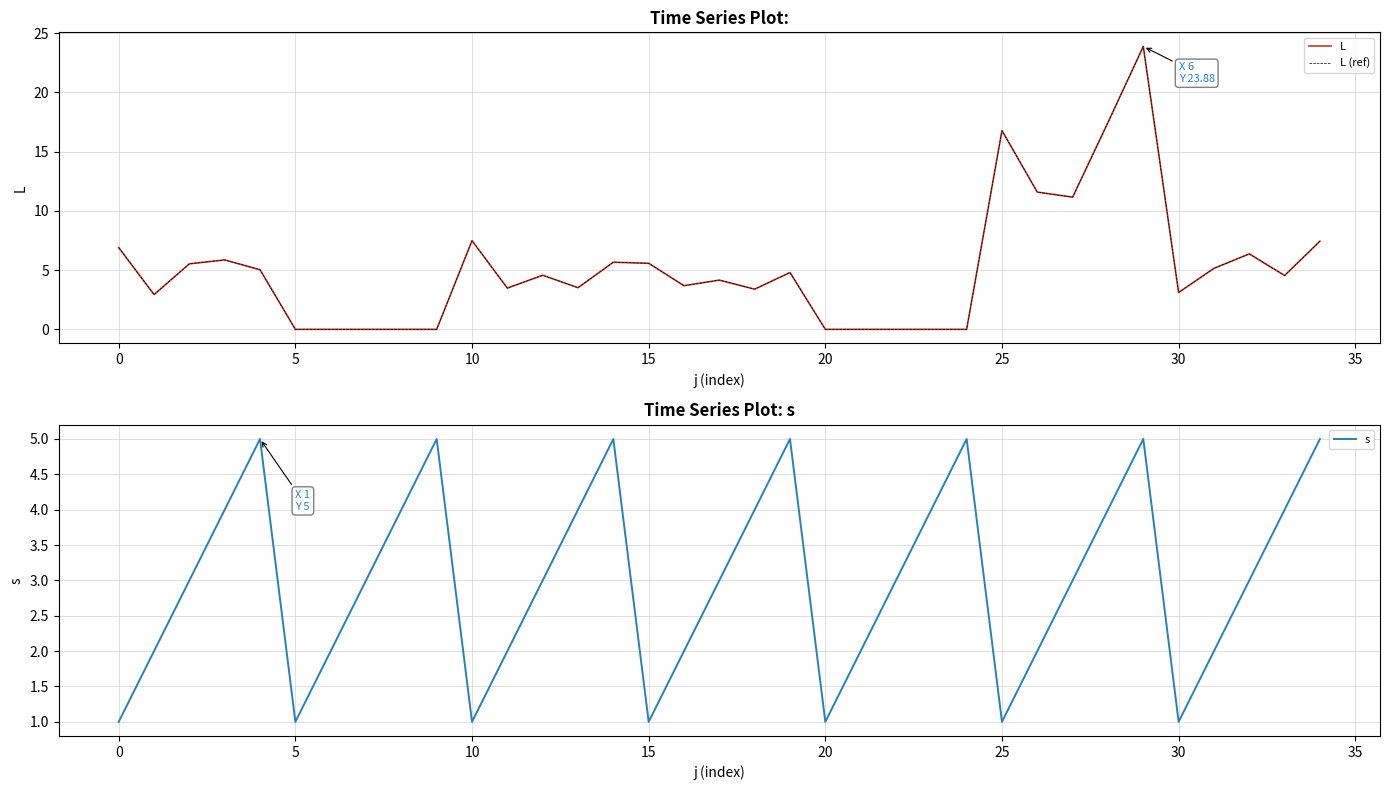

What are all the series names shown in the legend?

L, L (ref), s